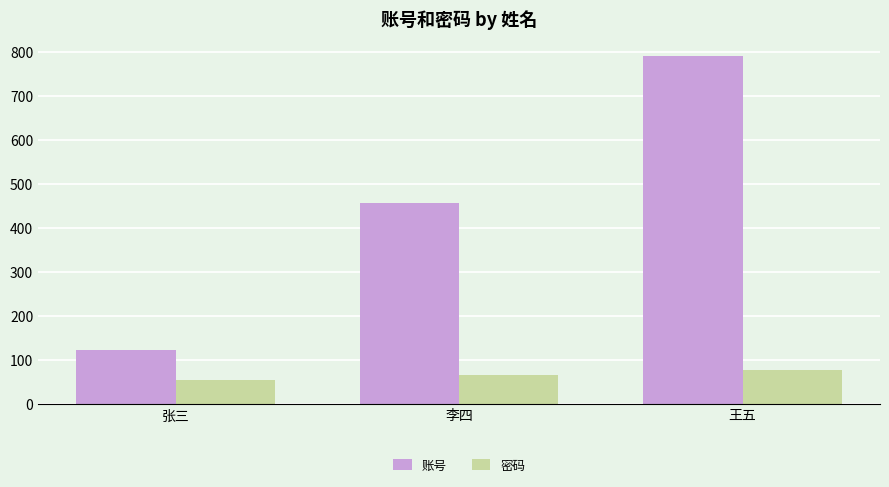

What is the lowest value of the 账号 series?

123